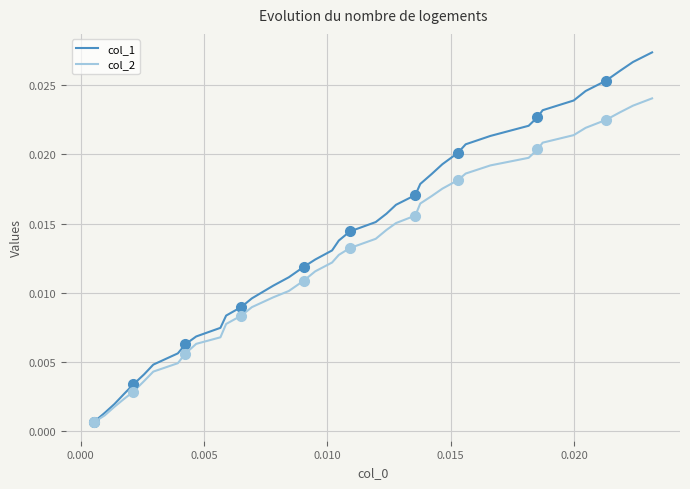

How many lines are shown in the chart?

2